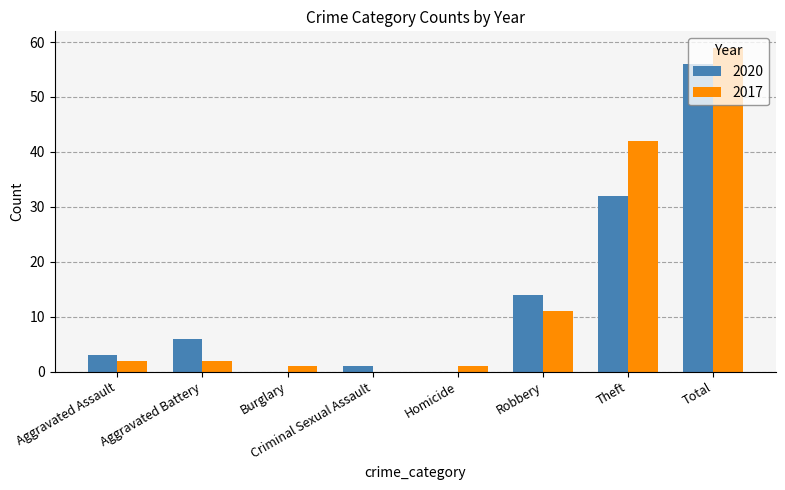

What is the difference between the 2017 values at Aggravated Assault and Theft?

40